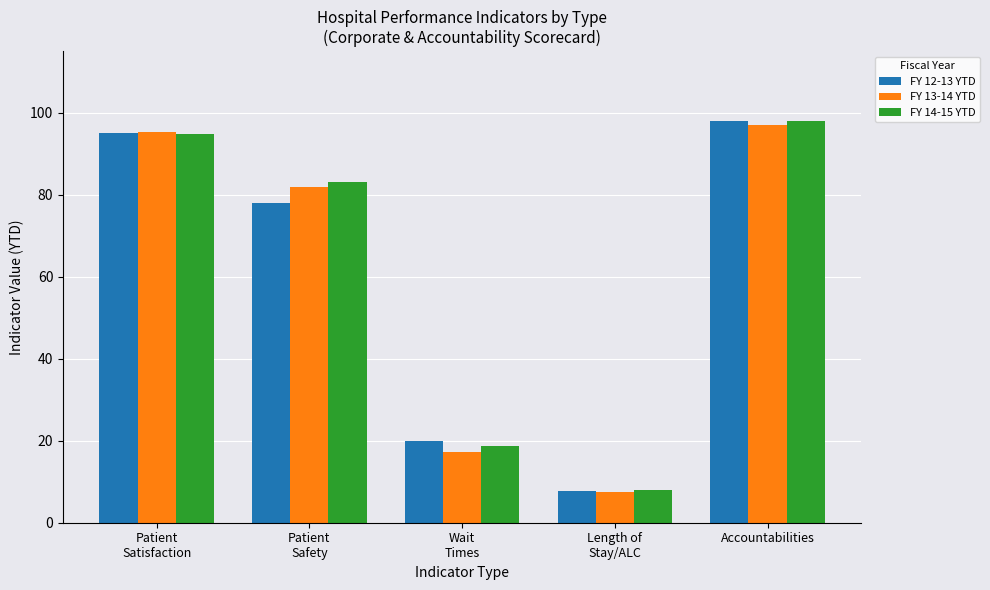

What value does the FY 12-13 YTD series have at Patient
Satisfaction?

95.0